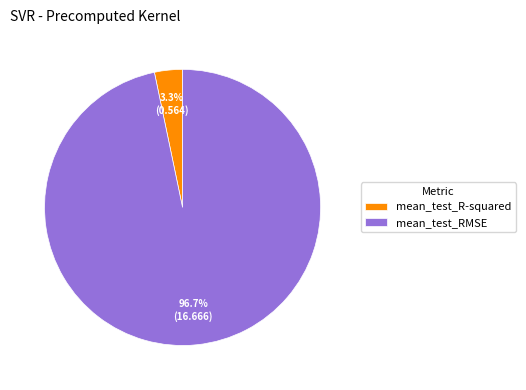

Is the sum of mean_test_RMSE and mean_test_R-squared greater than half?

Yes